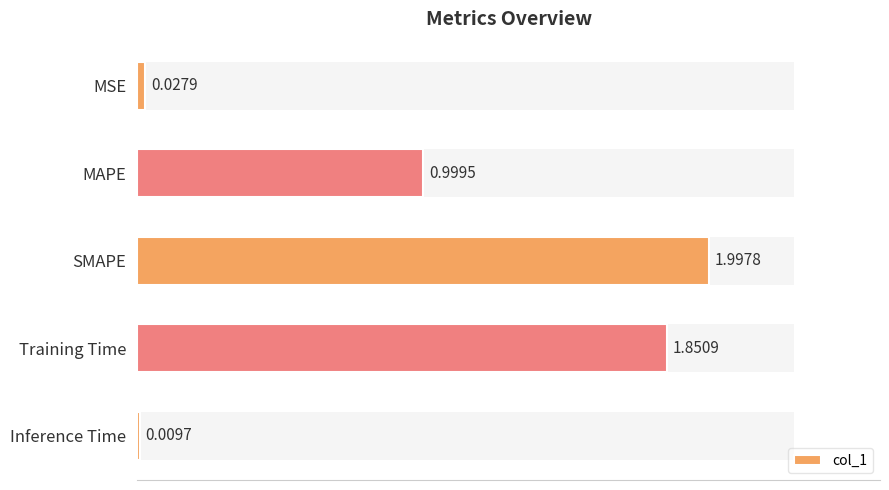

What is the difference between the values at Training Time and MAPE?

0.9